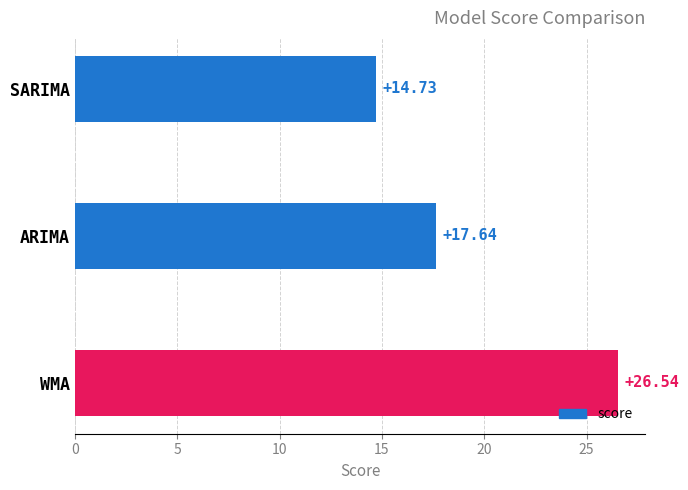

What is the difference between the maximum and minimum values?

11.8